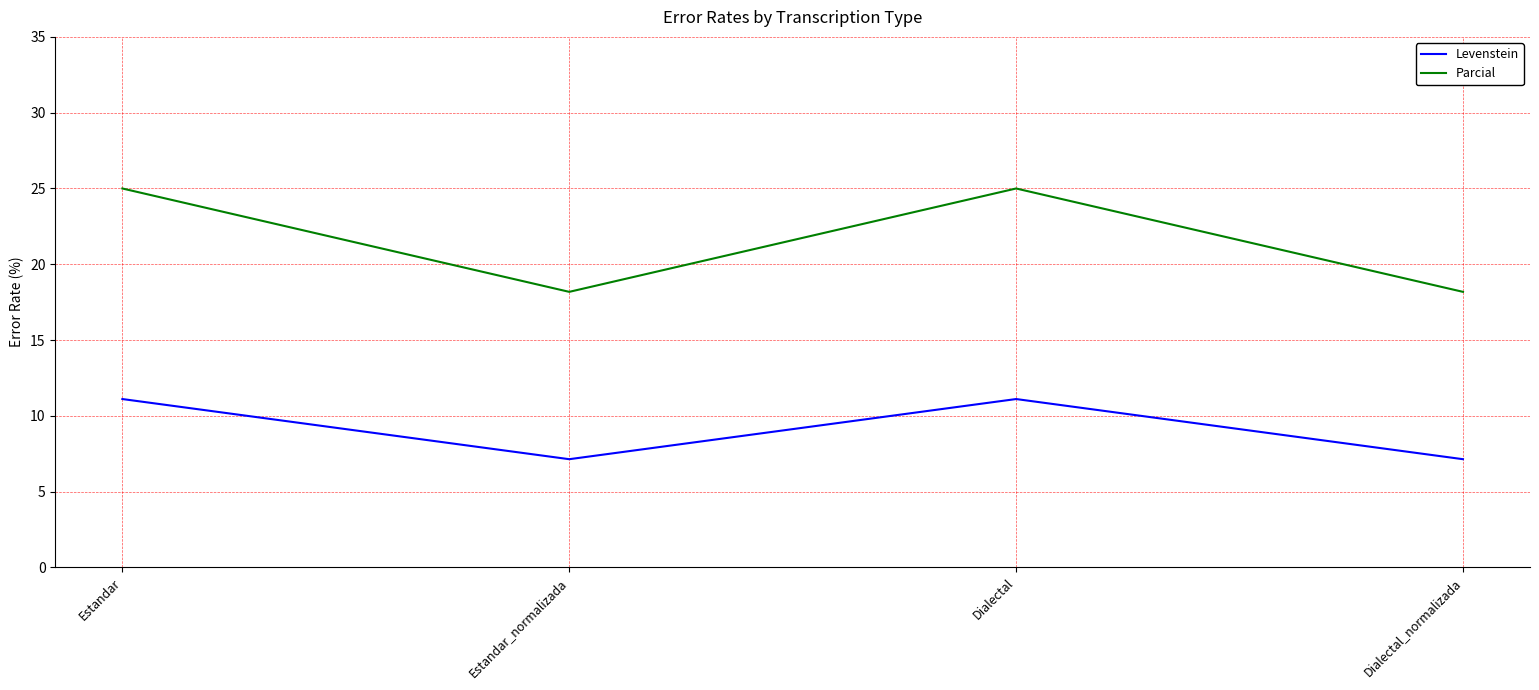

What is the smallest value displayed?

7.1